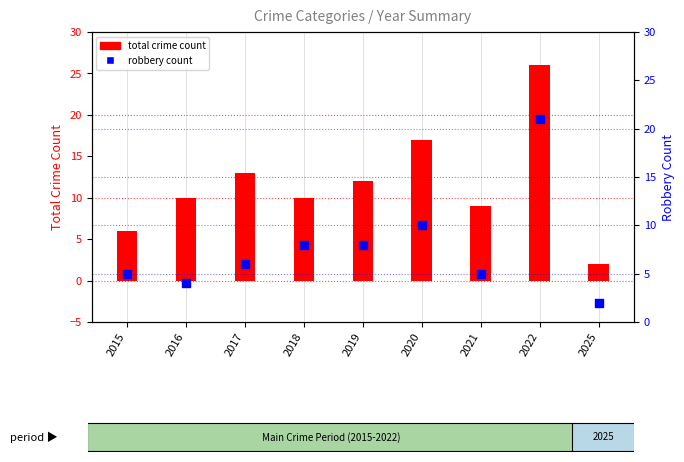

What are all the series names shown in the legend?

Total crime count, Robbery count